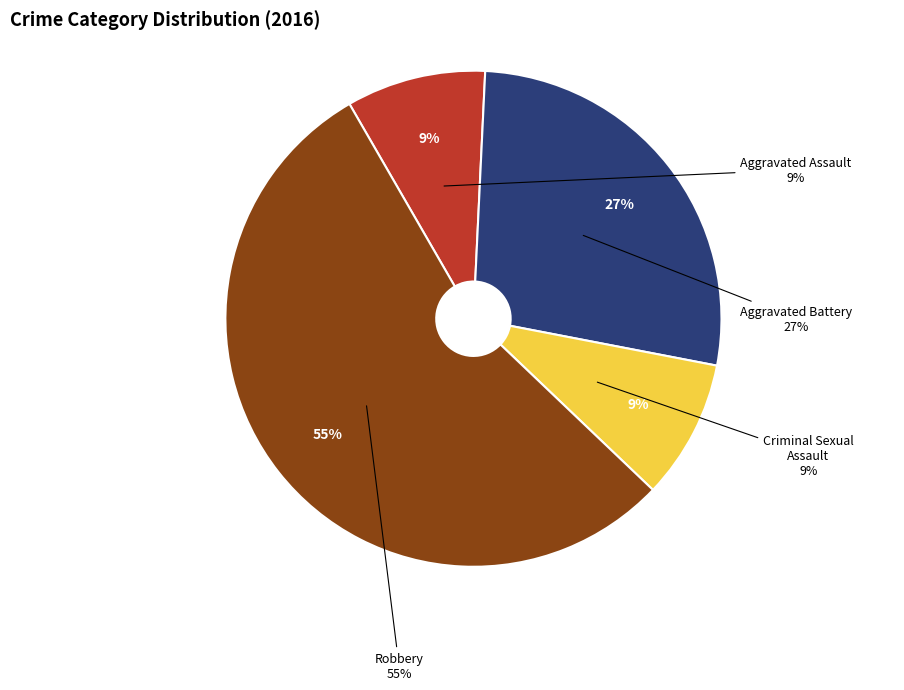

How many slices are in this pie chart?

4